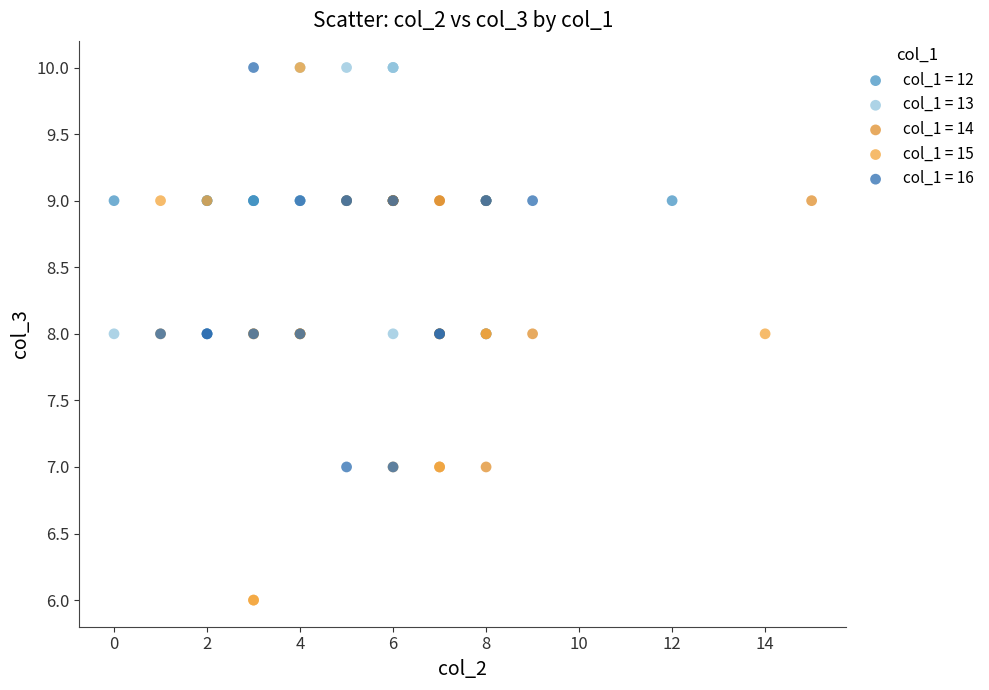

Which series reaches the minimum Y coordinate?

col_1 = 15